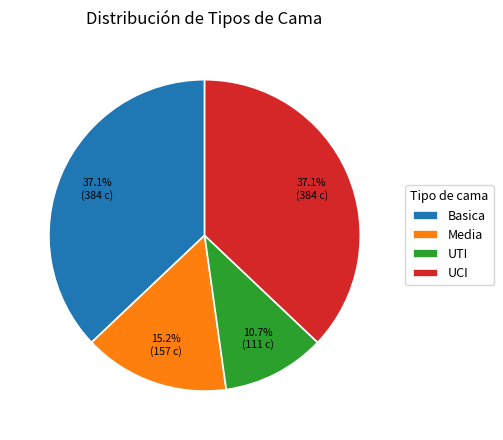

Is there a majority slice in this chart?

No